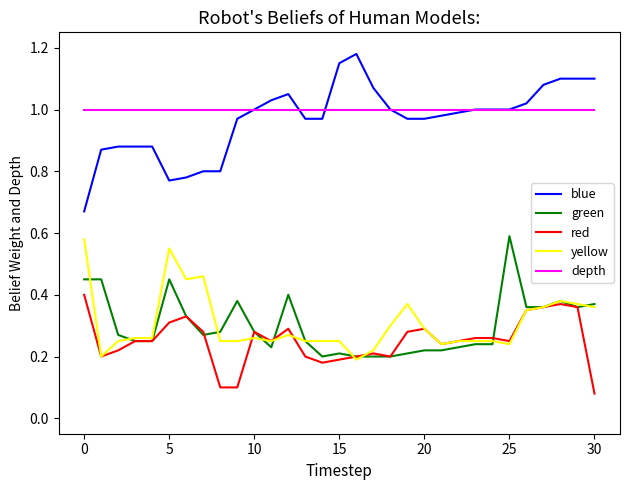

Which series has the widest spread of values?

blue